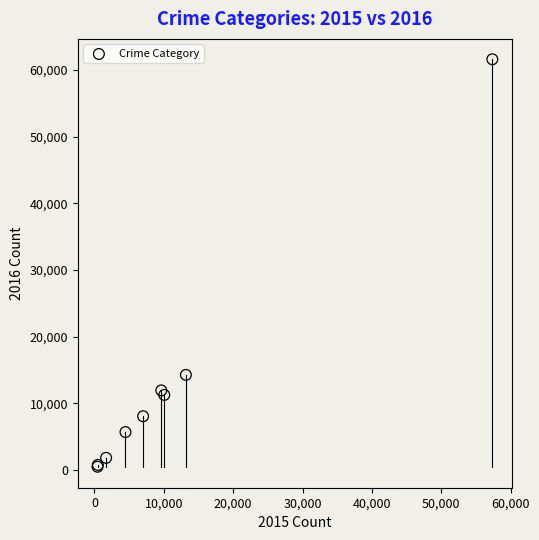

What Y value in the scatter plot is closest to 31068?

14289